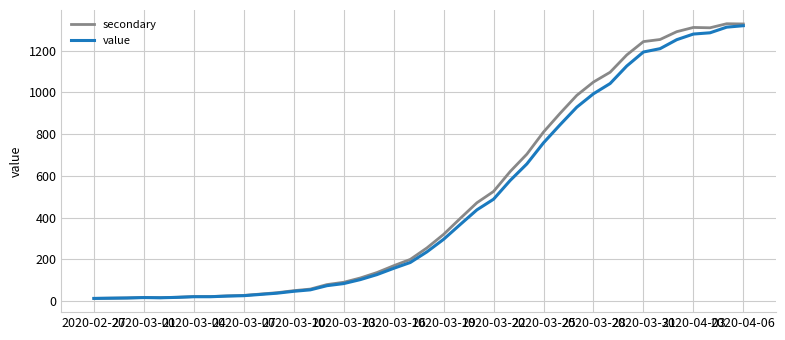

What are all the series names shown in the legend?

secondary, value